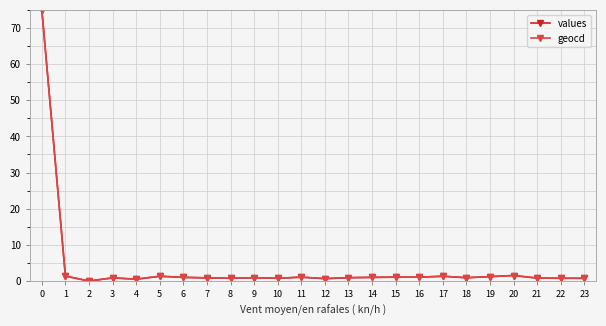

True or false: values has a value of 1.5 at 20.

True